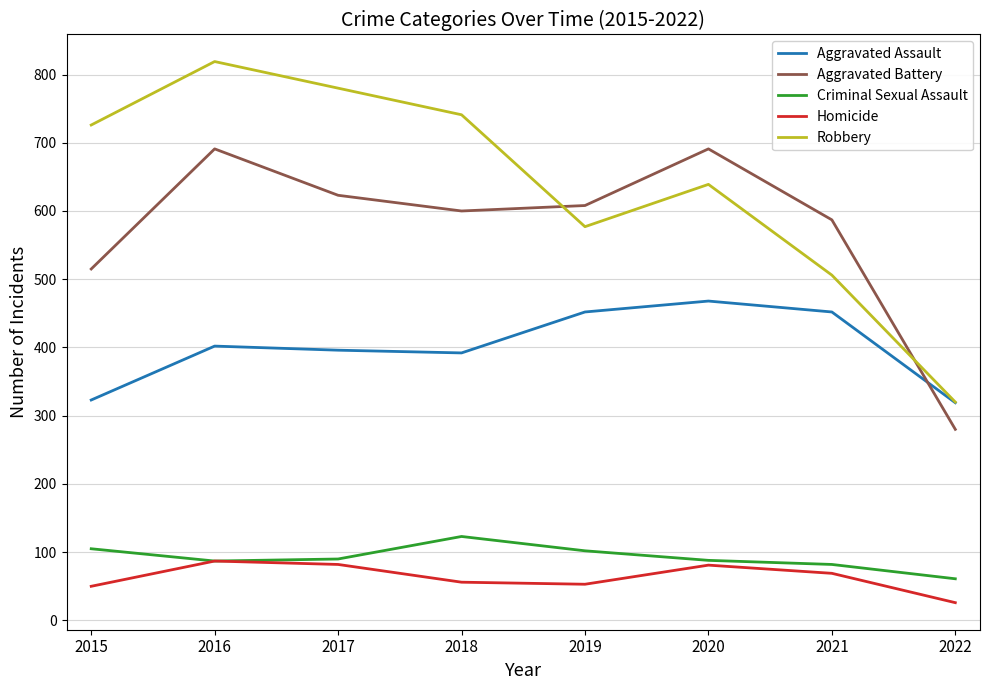

Is it true that Criminal Sexual Assault equals 215 at 2018?

False